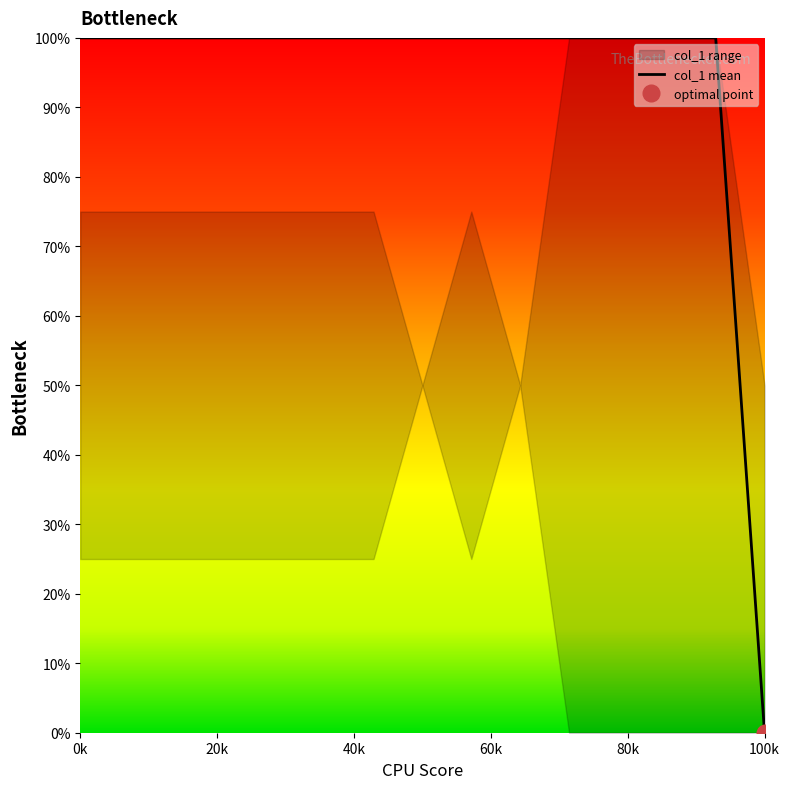

What is the highest value of the col_1 mean series?

100